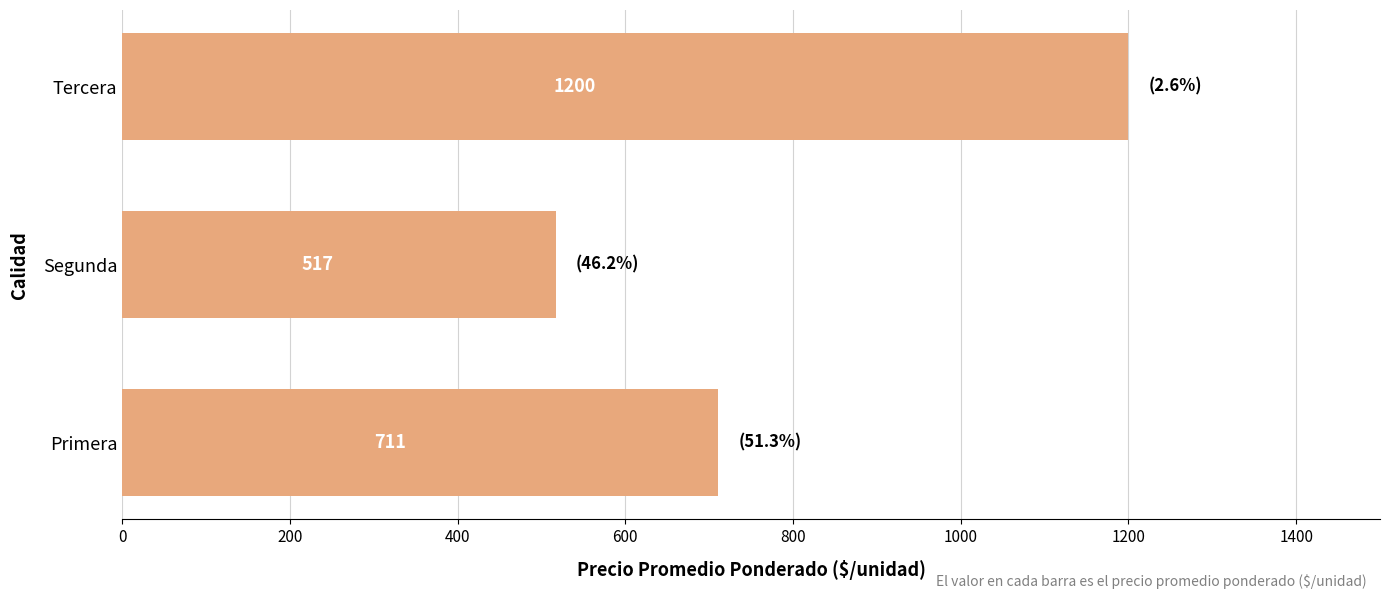

Count the values in the range 517 to 1200.

3